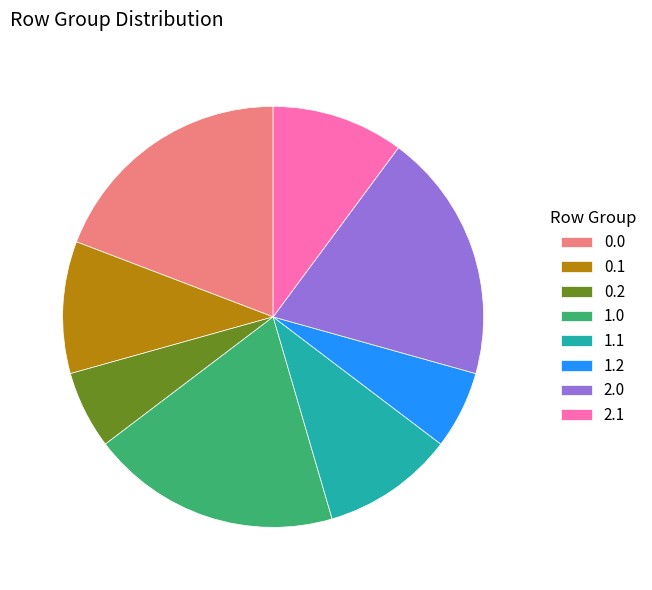

Is the sum of 1.0 and 2.1 greater than half?

No